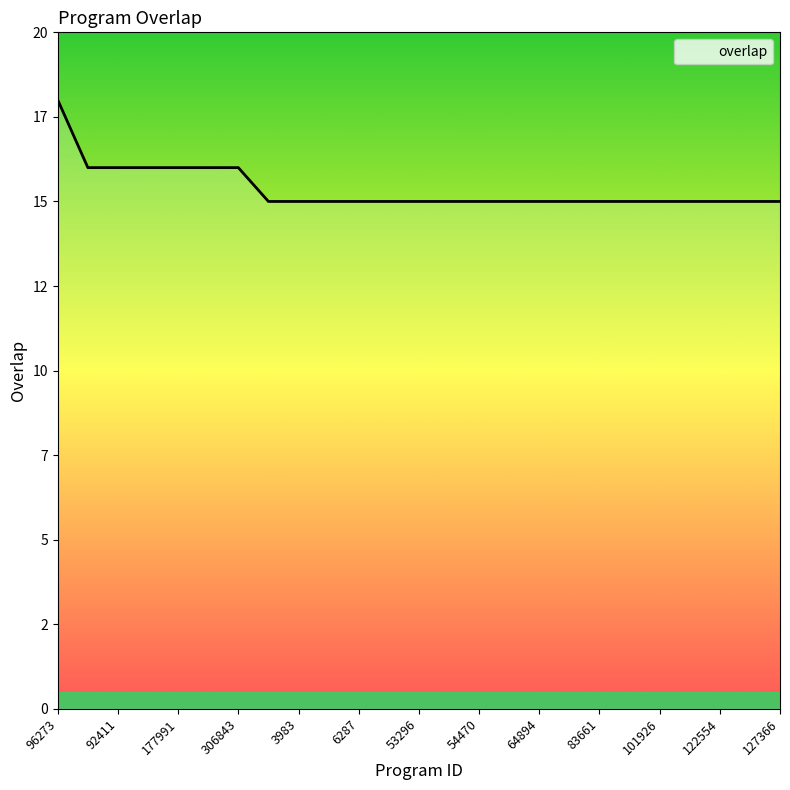

Is this an area chart (filled region under the line)?

Yes